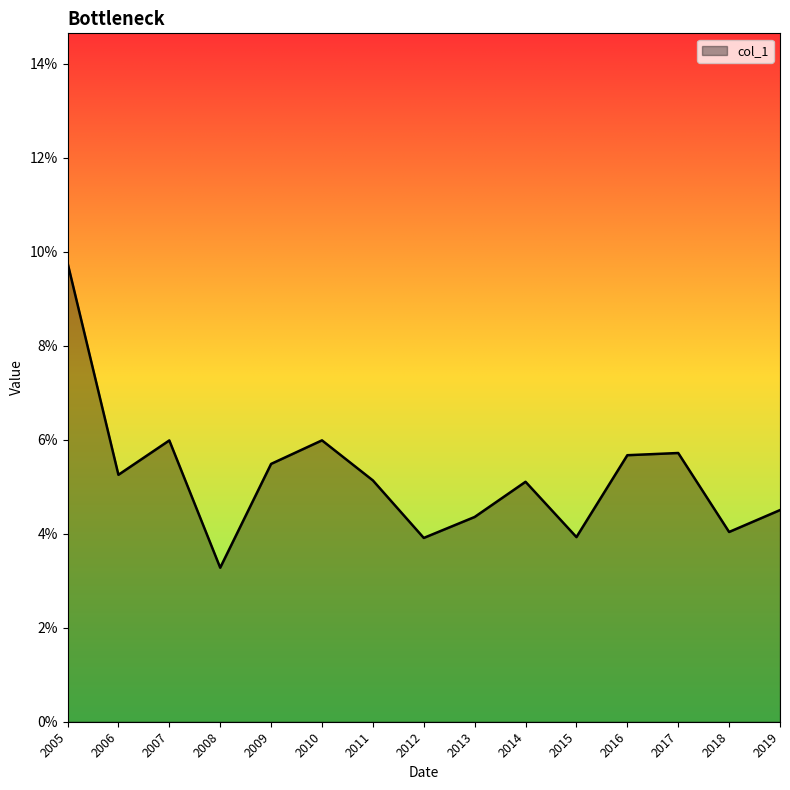

What is the sum of all values?

0.8